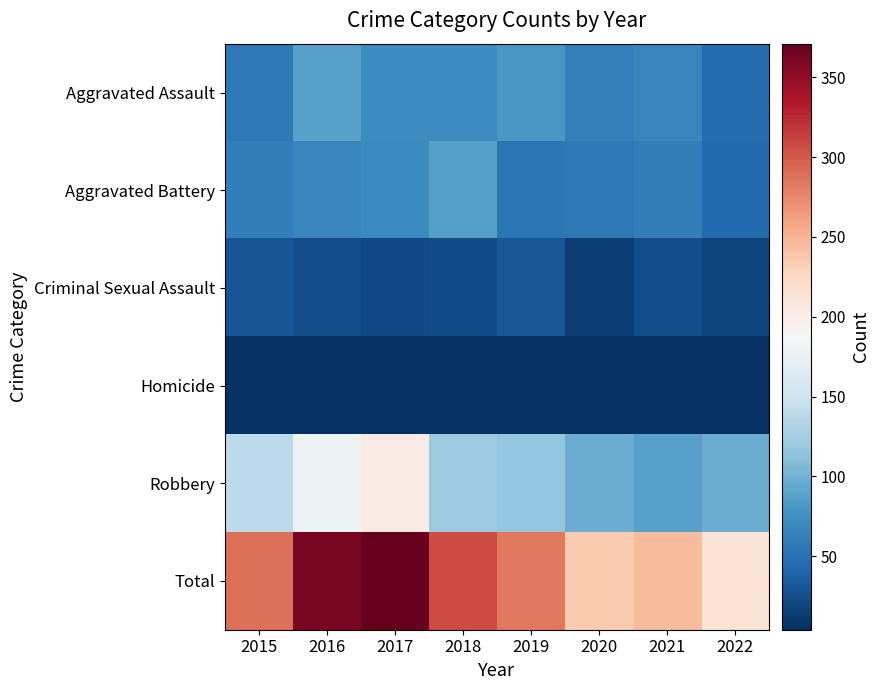

Rank the series by their maximum value, from lowest to highest.

Homicide, Criminal Sexual Assault, Aggravated Battery, Aggravated Assault, Robbery, Total